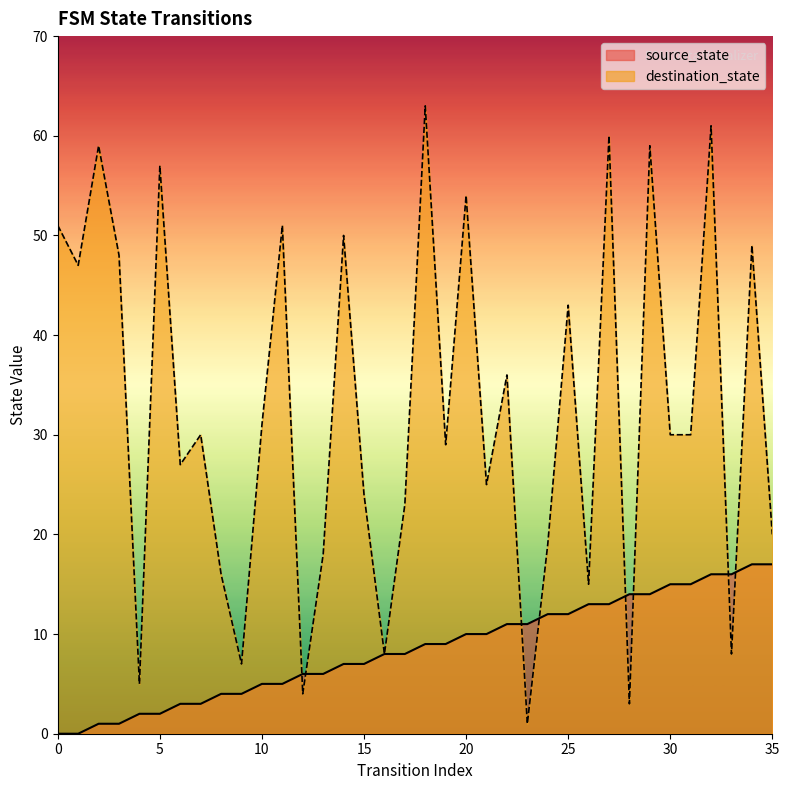

Where does the source_state series first go above 9?

20